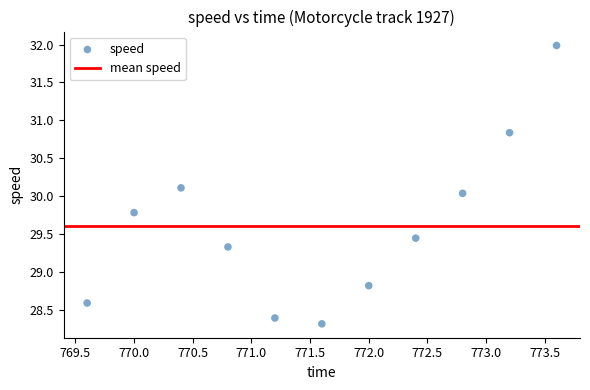

What is the average Y value?

29.6